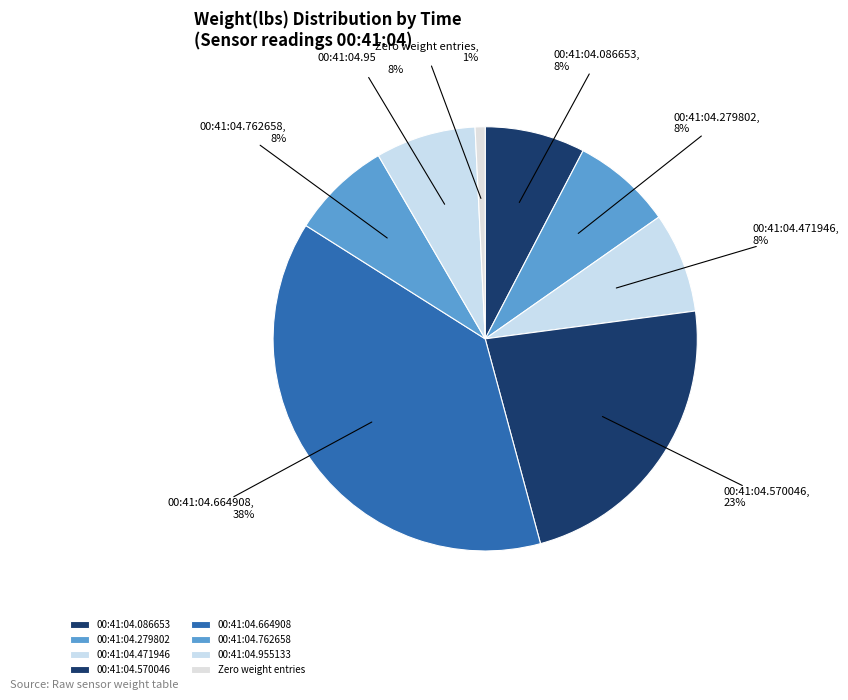

What is the smallest slice in the pie chart?

Zero weight entries